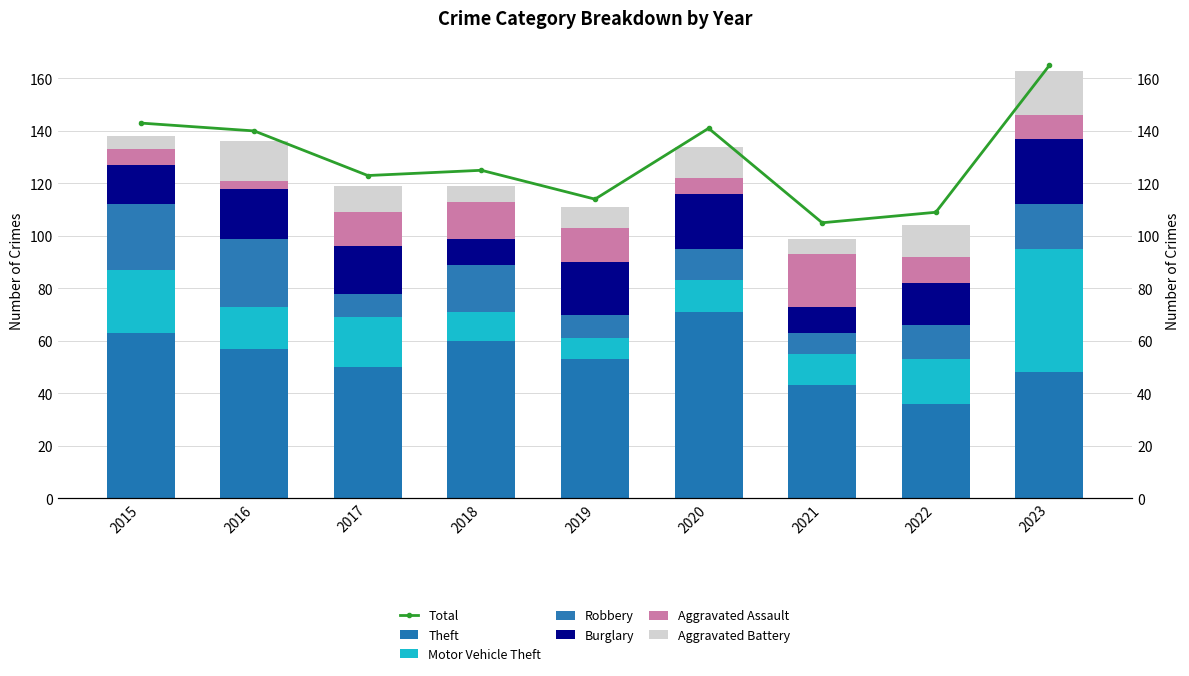

What is the difference between the Theft values at 2020 and 2017?

21